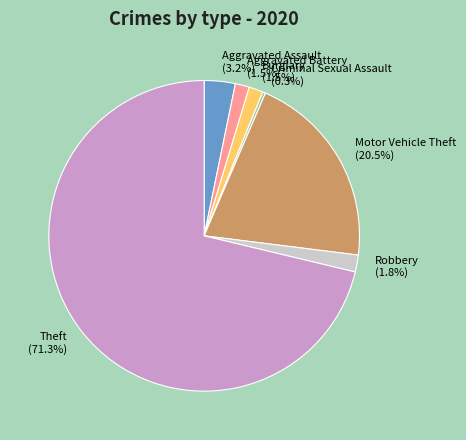

Is there any slice that represents more than half of the pie?

Yes